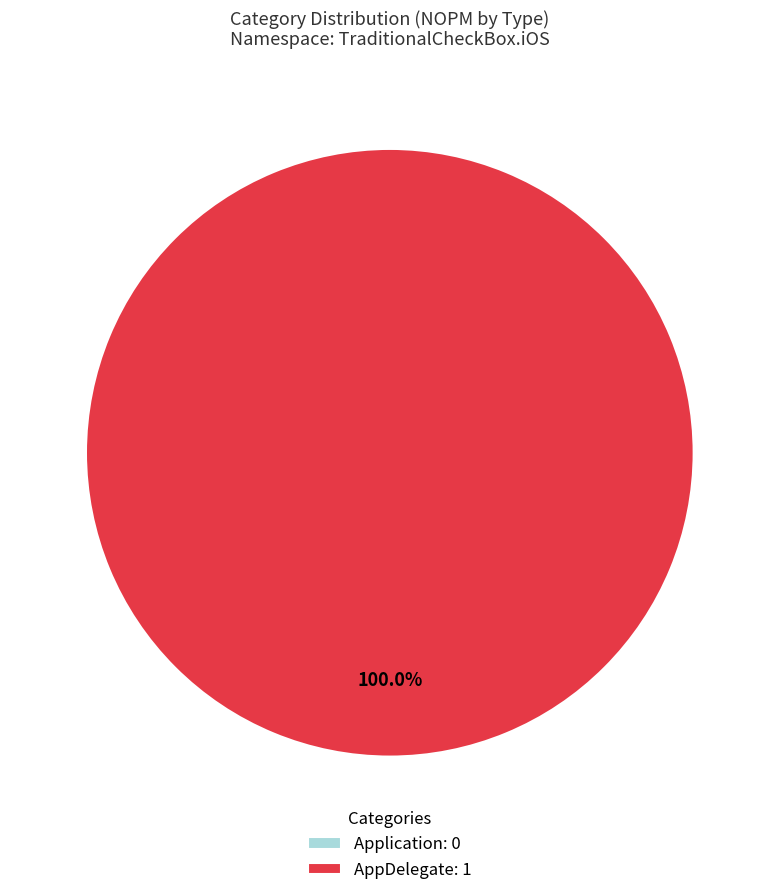

Does Application represent more than half of the total?

No